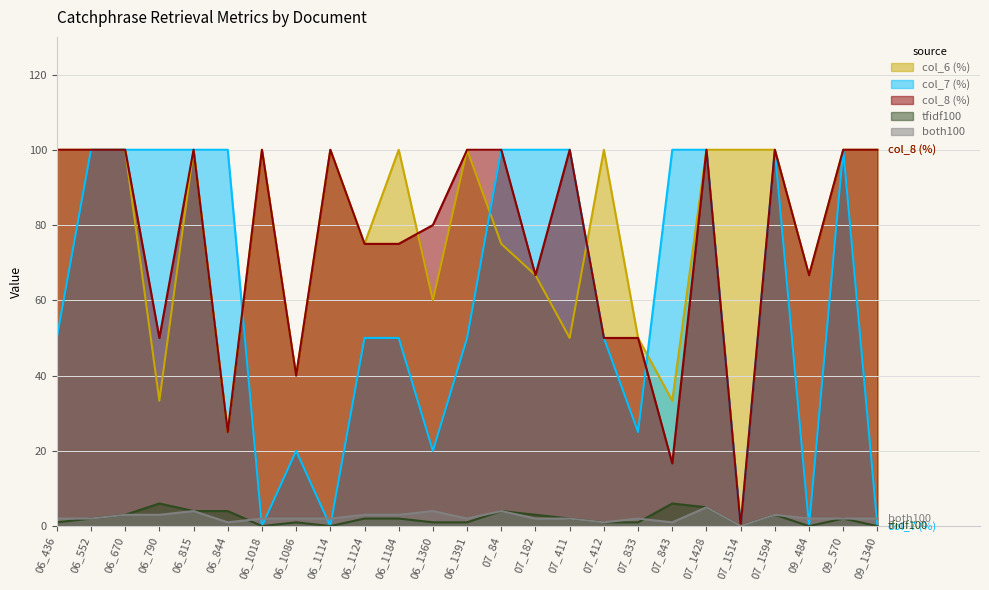

True or false: col_7 (%) and tfidf100 cross at least once.

False